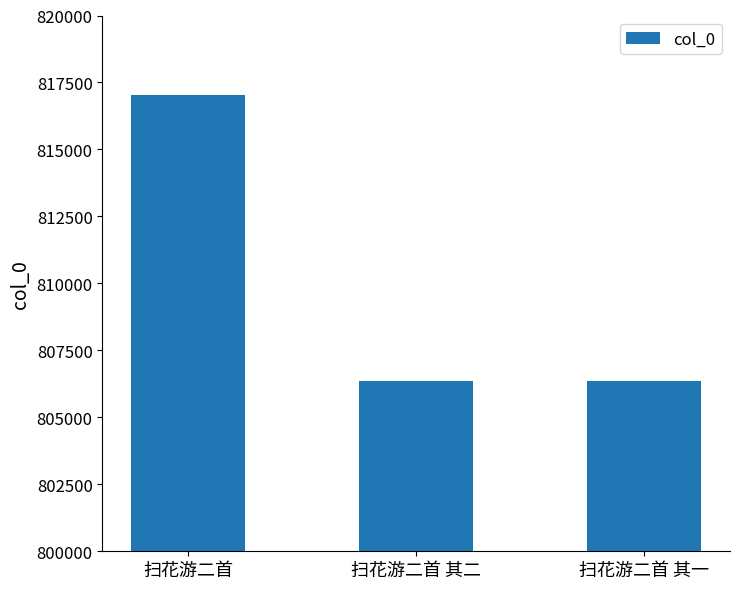

How many bars are there in total?

3